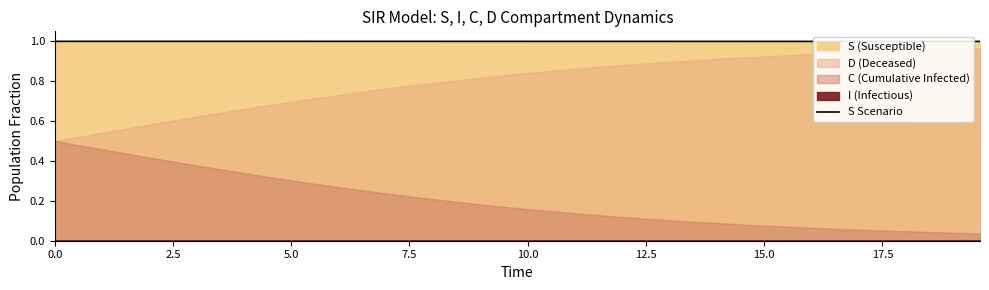

True or false: there are more than 2 points higher than both neighbors.

False